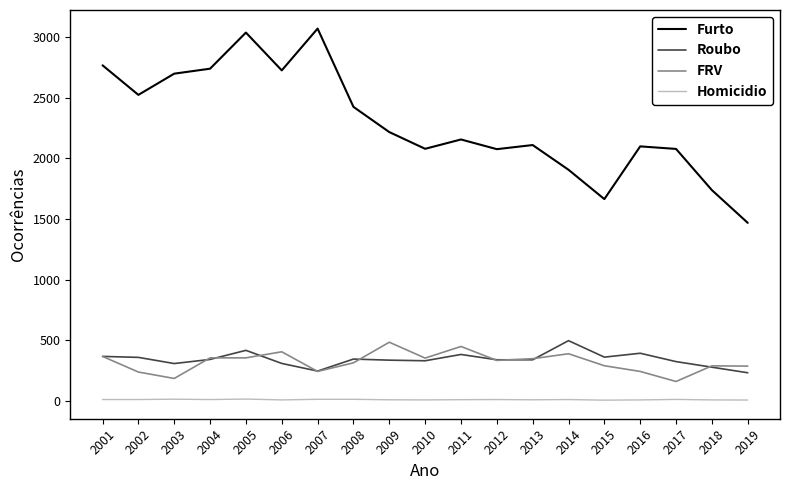

Is the value of Furto at 2018 greater than the value of Roubo at 2009?

Yes